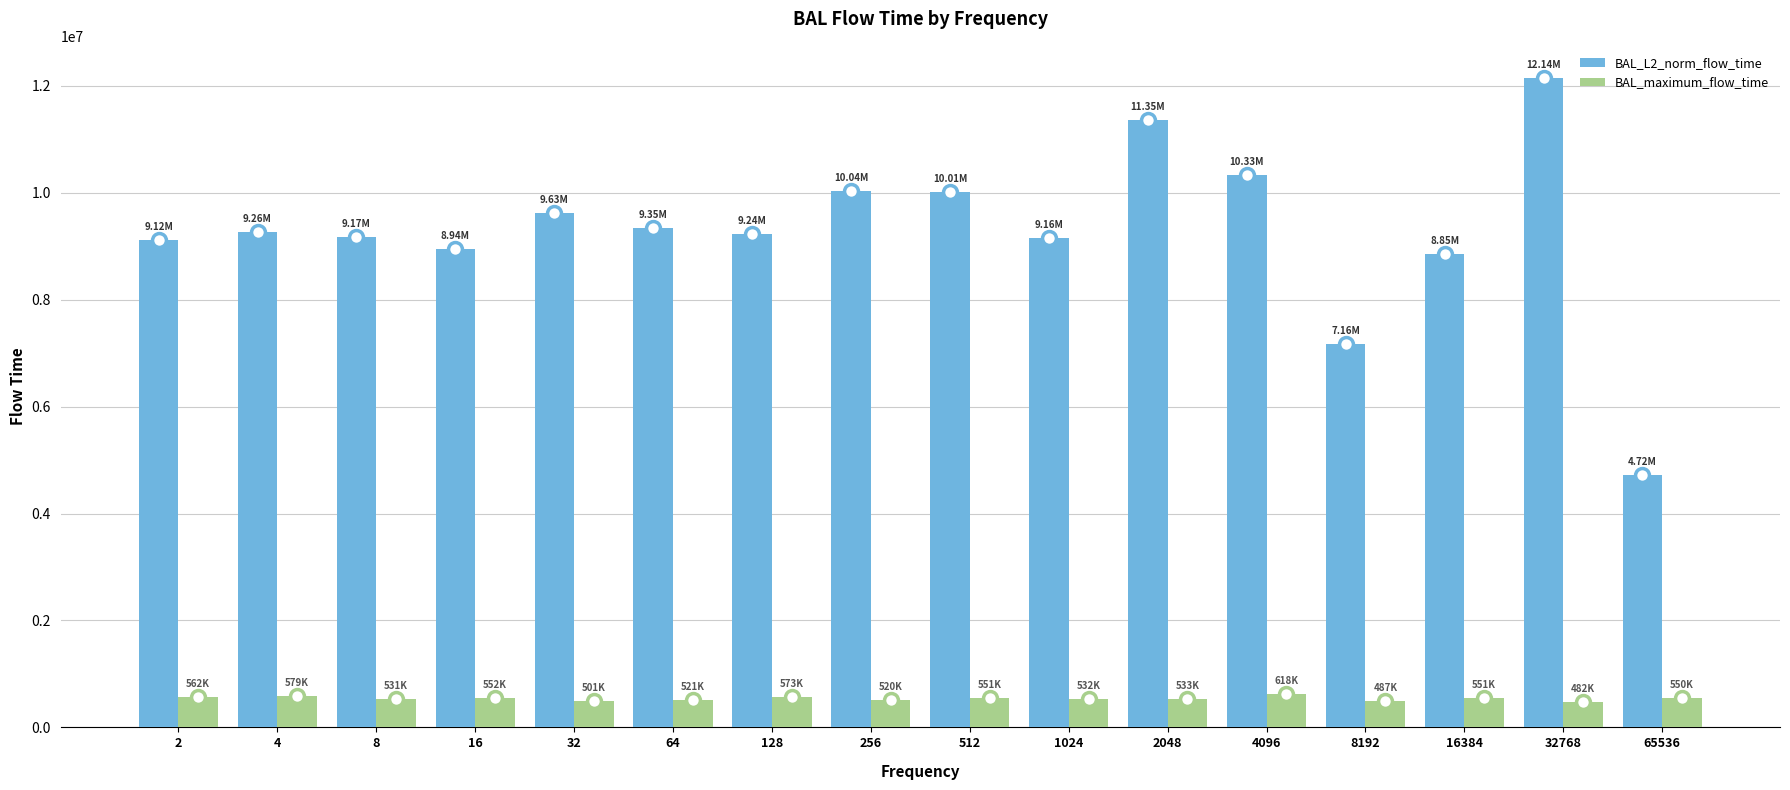

What is the sum of the BAL_L2_norm_flow_time values at 32 and 32768?

21767195.6